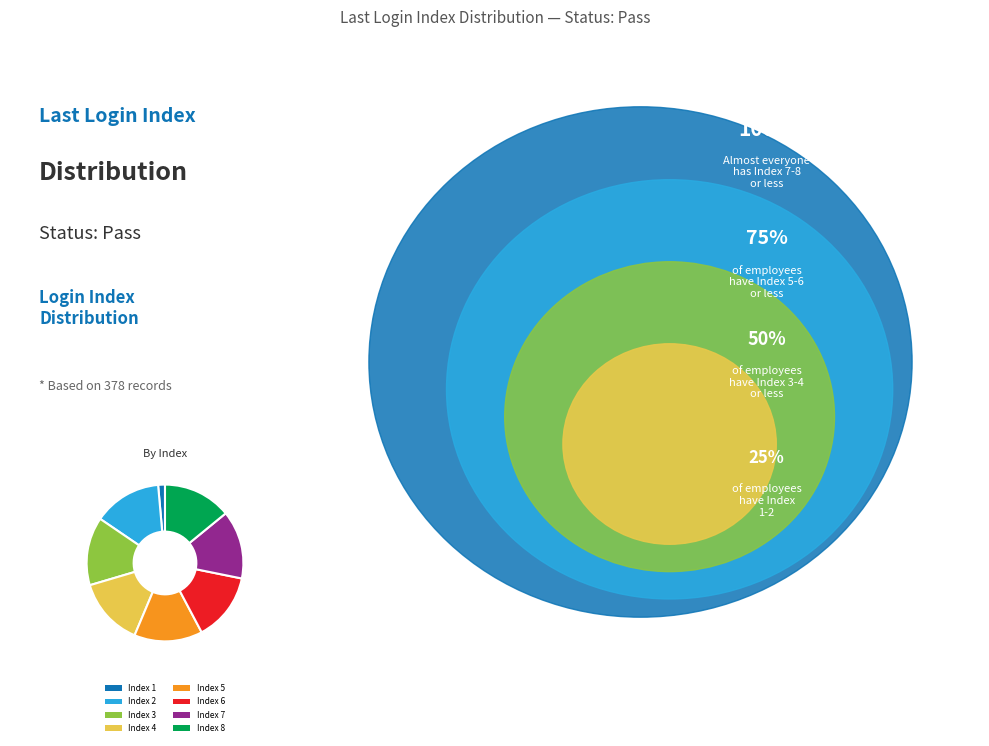

Combined, do Index 8 and Index 3 account for over 50%?

No